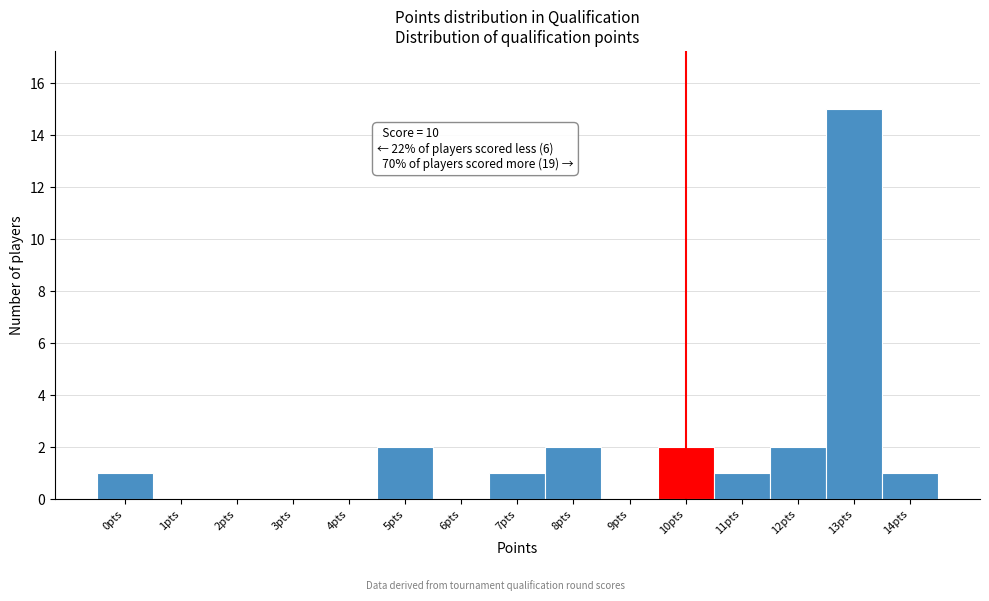

Over which range of the x-axis is the bar tallest?

12.5 to 13.5